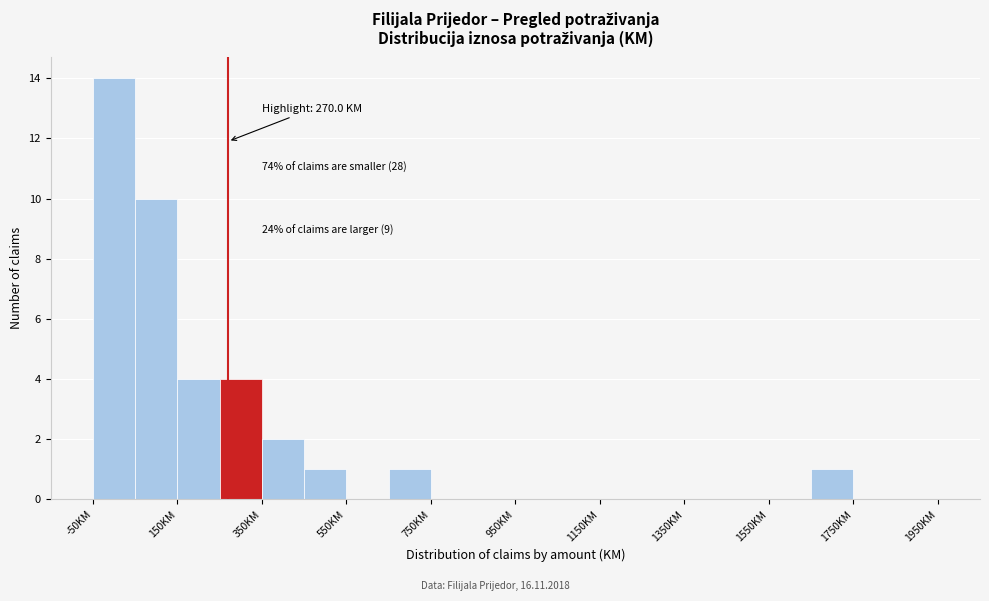

Over which range of the x-axis is the bar tallest?

-50 to 50